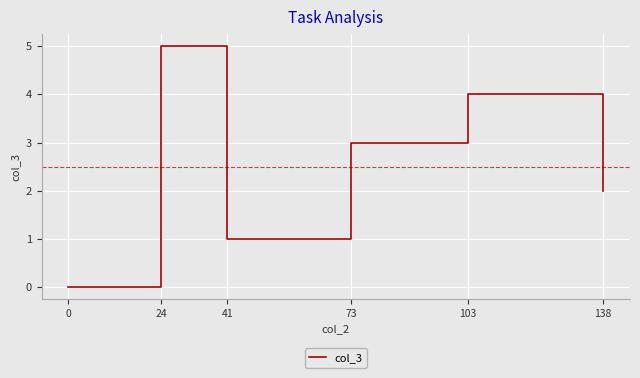

The chart shows a value of 2 at 138. True or false?

True